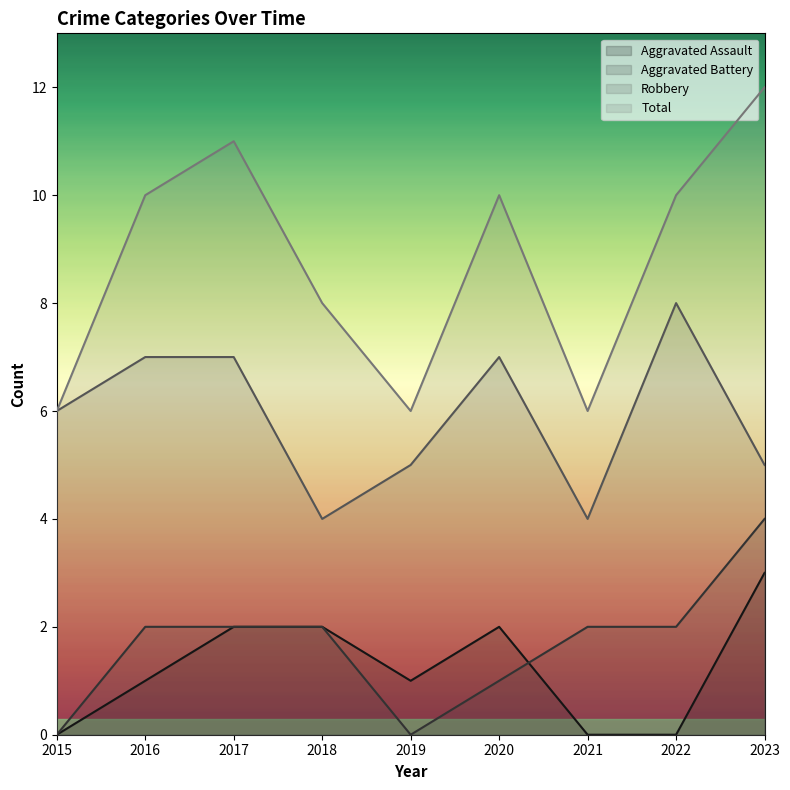

What is the sum of the Aggravated Battery values at 2022 and 2018?

4